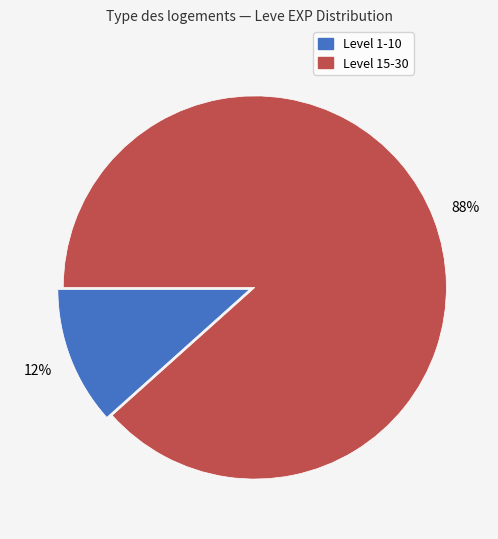

To the nearest percent, what is the average slice percentage?

50%